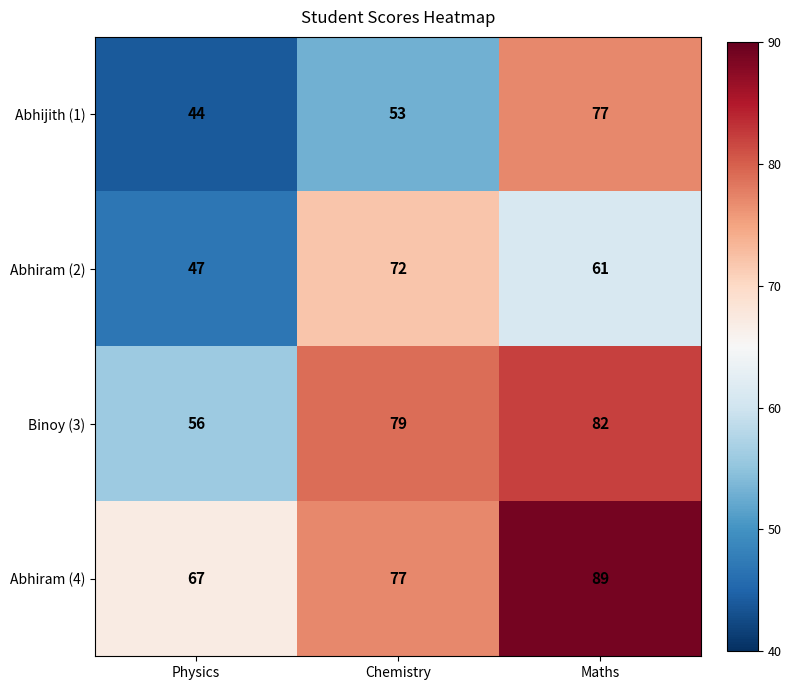

At Maths, list the series in order from largest to smallest.

Abhiram (4), Binoy (3), Abhijith (1), Abhiram (2)